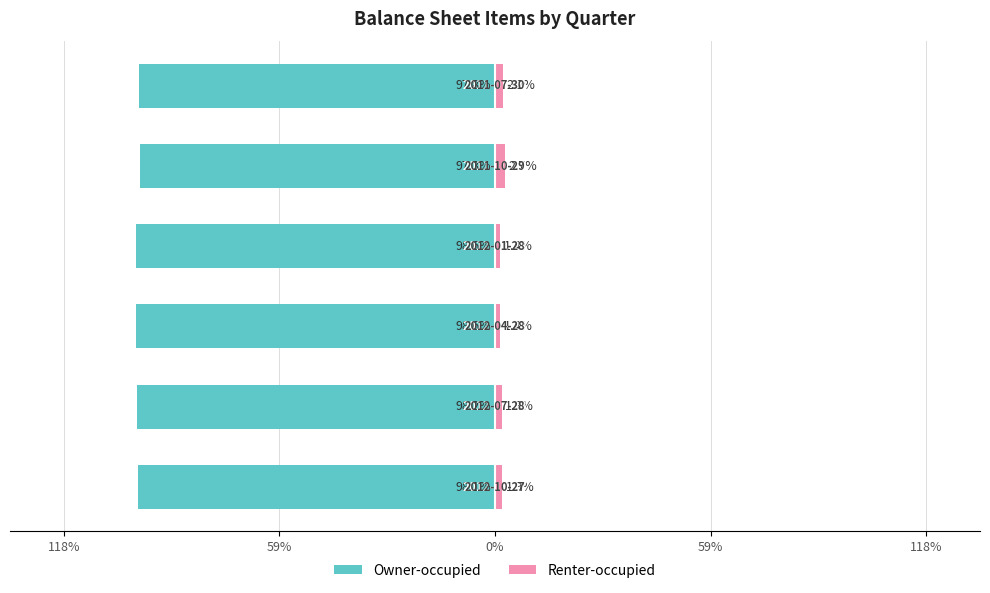

How many groups of bars are there?

6